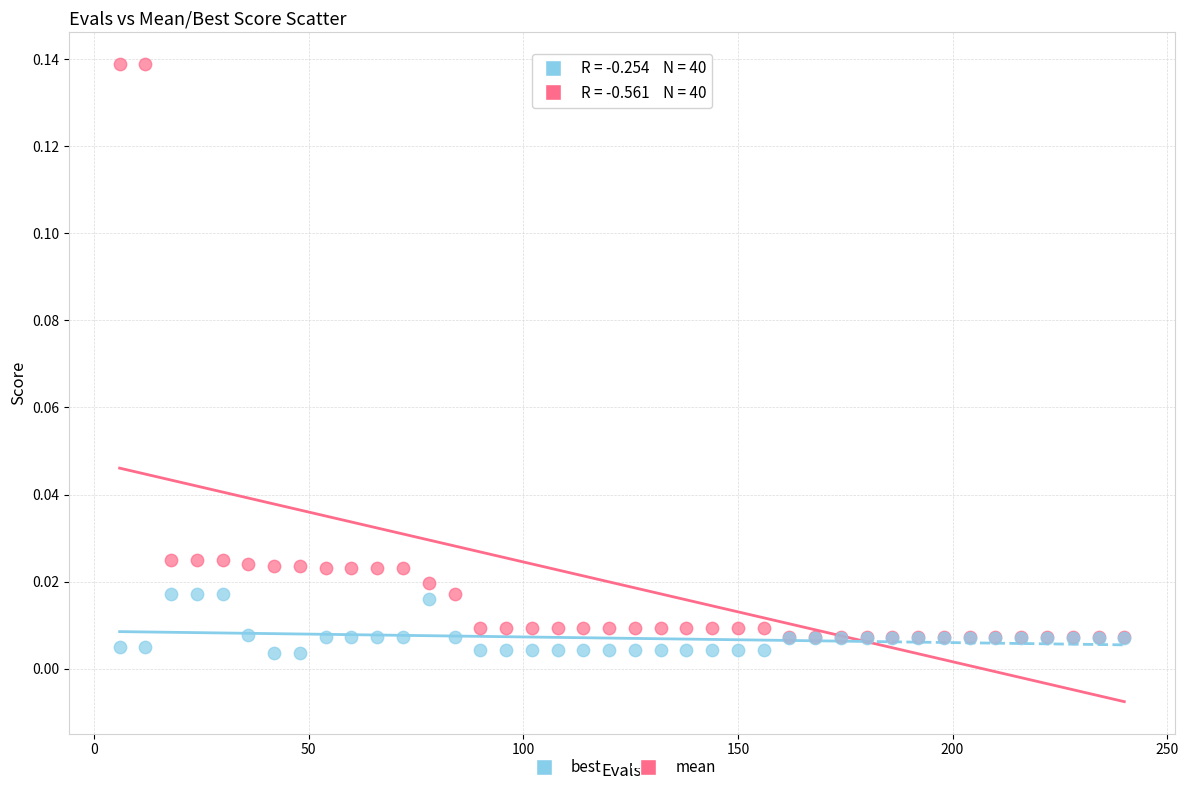

Which series has the largest Y range (max minus min)?

mean